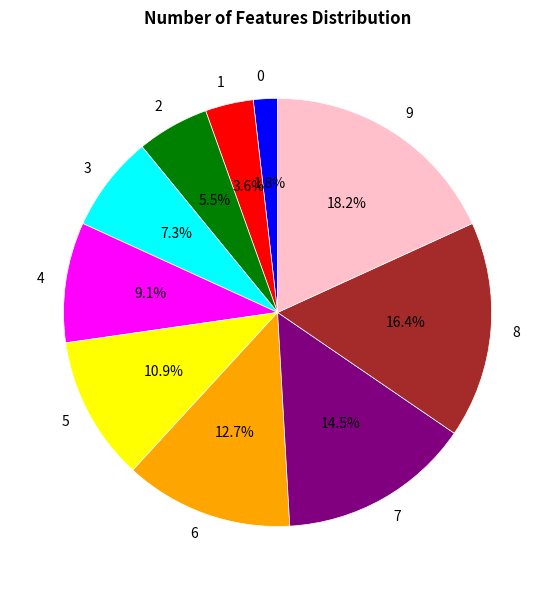

True or false: 3 accounts for 7% of the total.

True